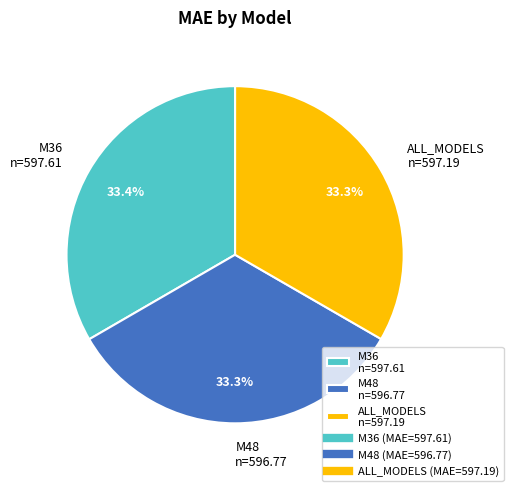

What is the ratio of the value at M48 to the value at ALL_MODELS?

1.0